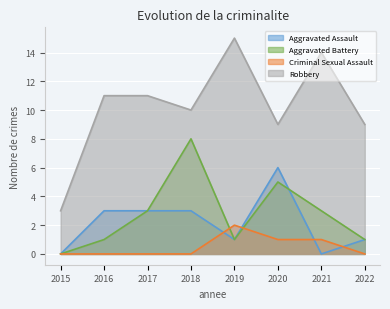

How many positive values does the Criminal Sexual Assault series have?

3